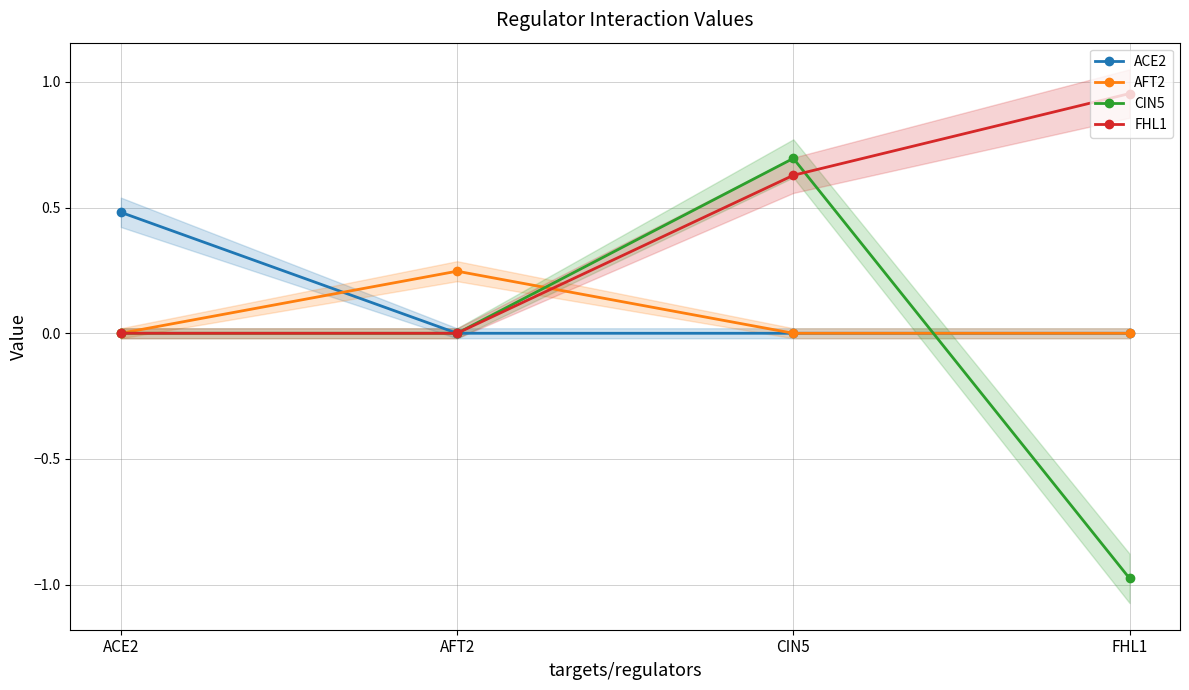

What is the sum of the FHL1 values at ACE2 and FHL1?

1.0